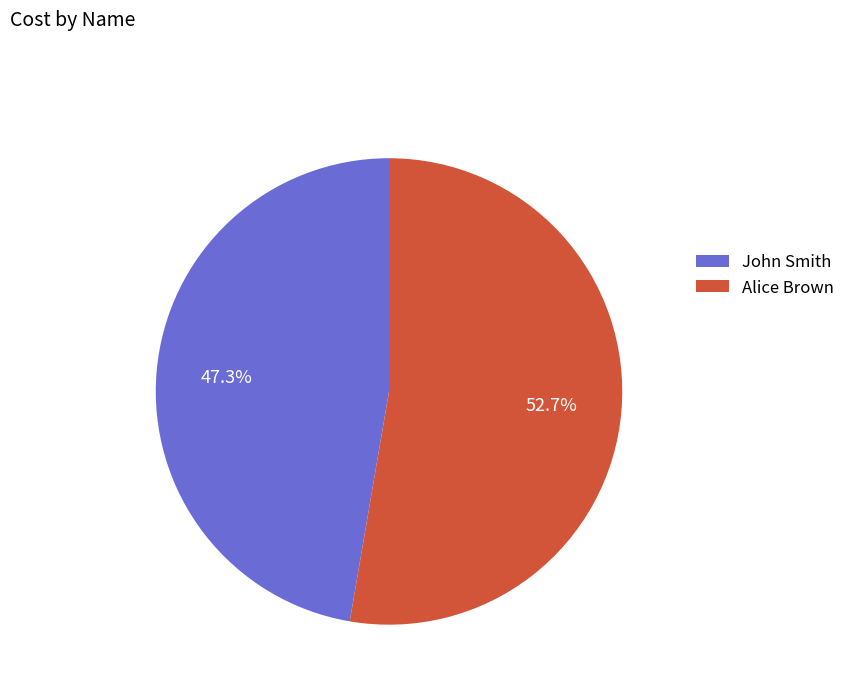

Which has a higher value, Alice Brown or John Smith?

Alice Brown